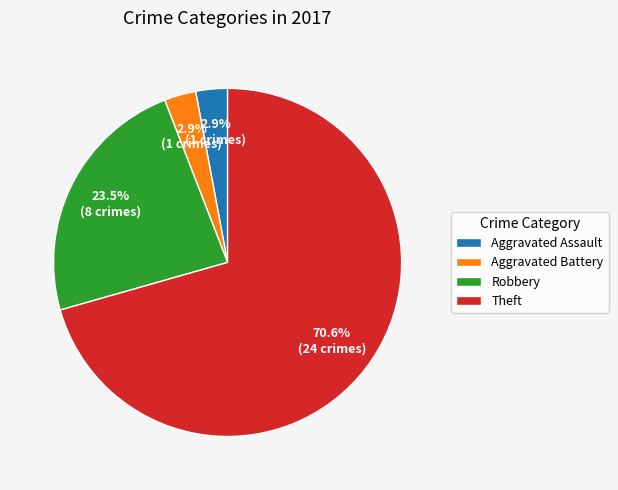

Between Theft and Aggravated Assault, which is larger?

Theft